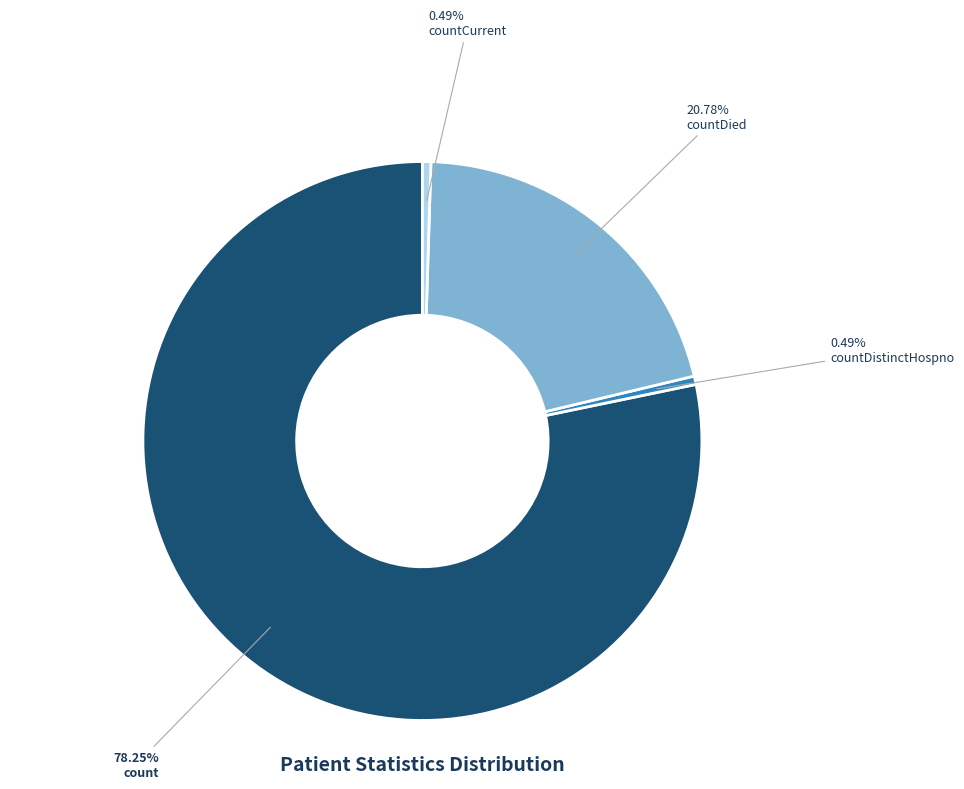

Does count account for over 50% of the chart?

Yes